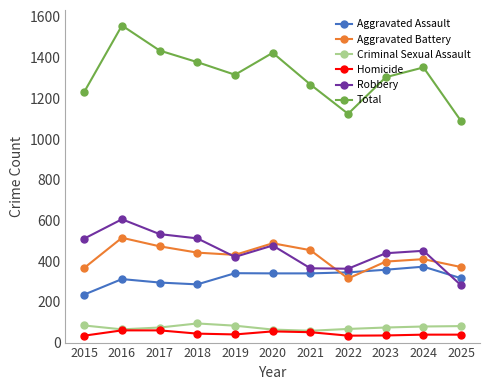

Rank the series at 2023 from lowest to highest value.

Homicide, Criminal Sexual Assault, Aggravated Assault, Aggravated Battery, Robbery, Total